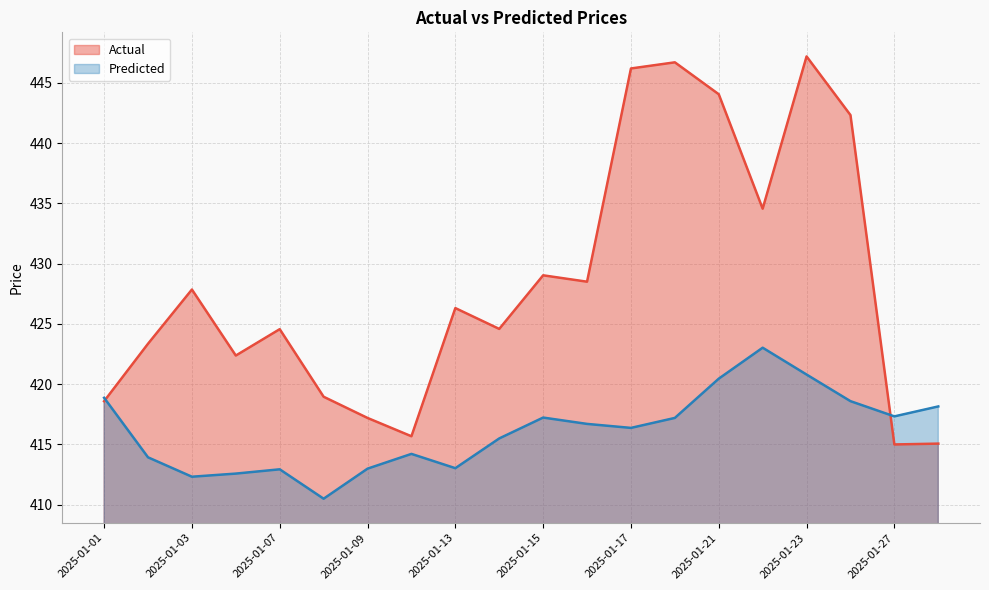

What is the highest value of the Actual series?

447.2